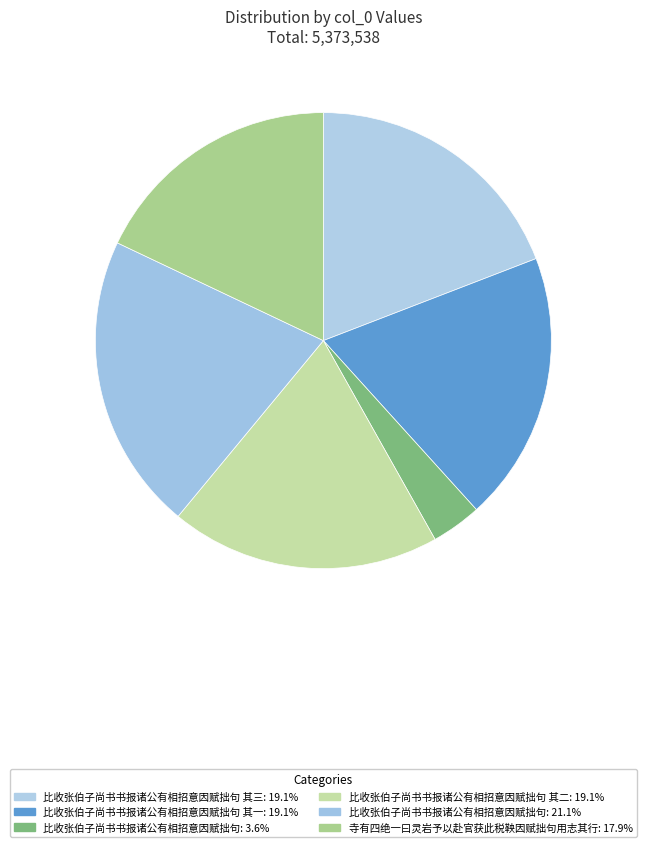

Count the number of slices in the pie.

6